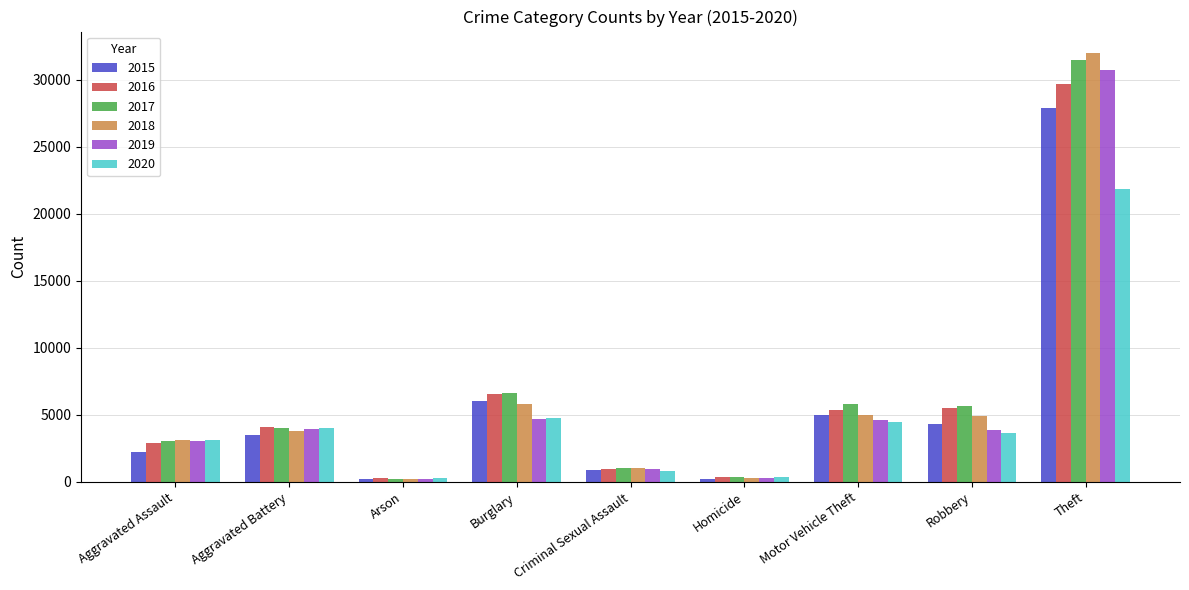

At how many categories does at least one series exceed 31645?

1